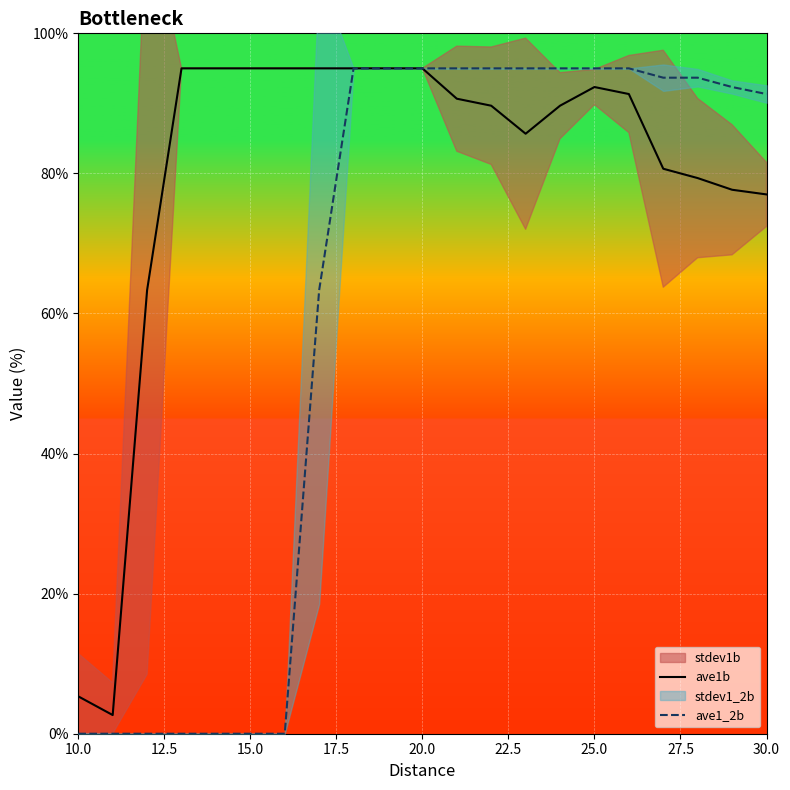

True or false: ave1_2b has a value of 120.4 at 30.0.

False